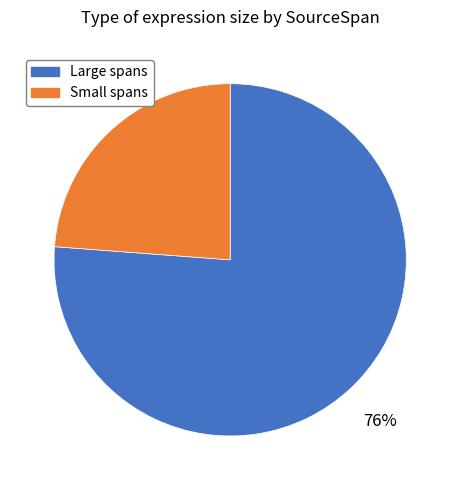

Is there a majority slice in this chart?

Yes